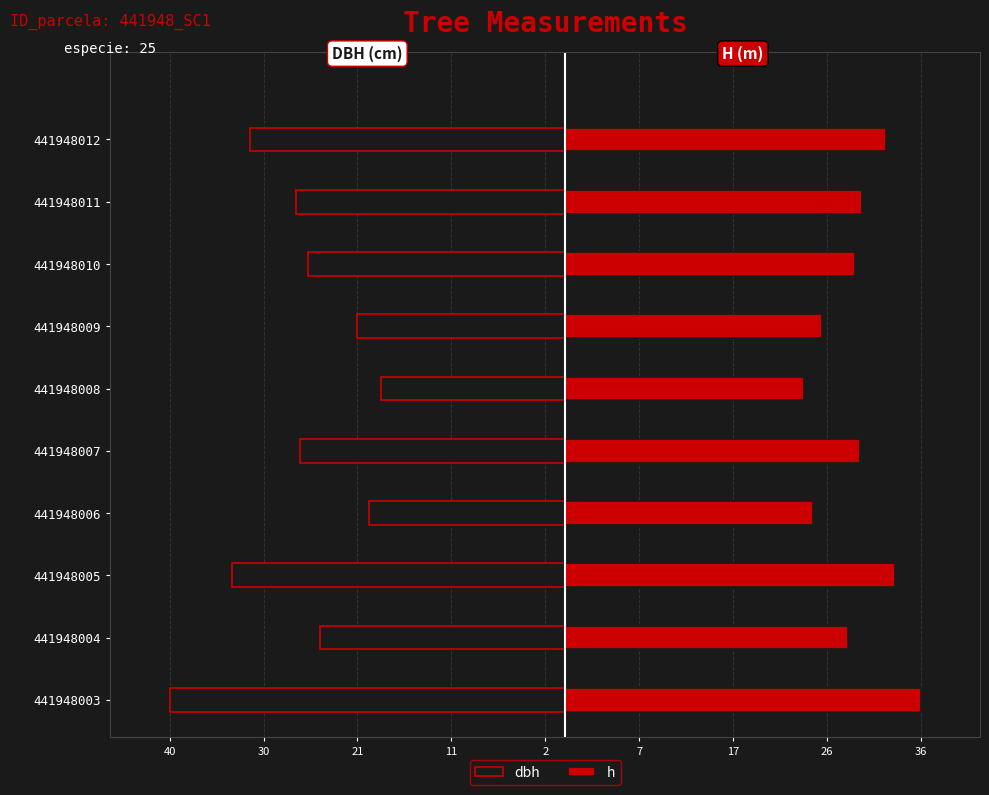

What is the average value of the h series?

29.9